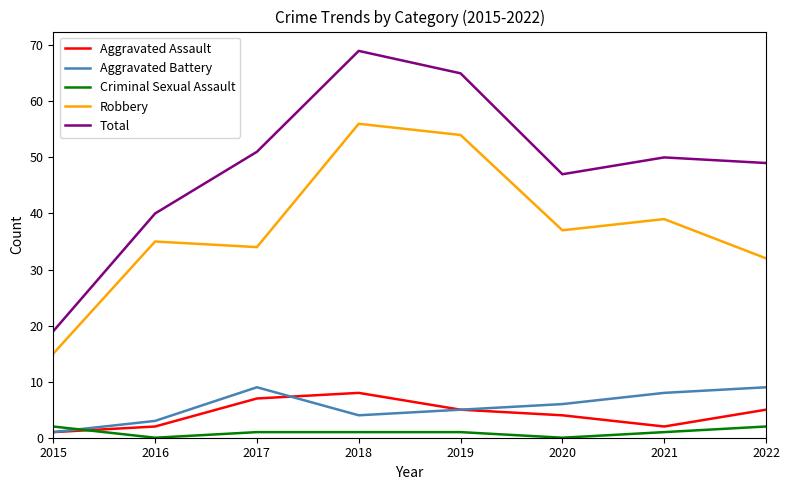

Between 2015 and 2021, which series saw the biggest shift?

Total